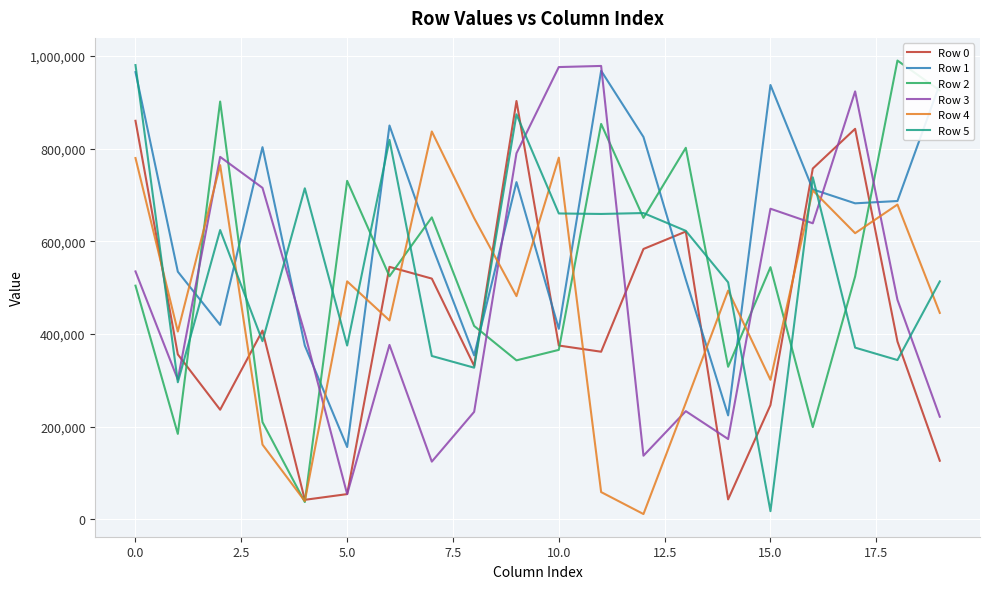

Does the chart have visible grid lines?

Yes